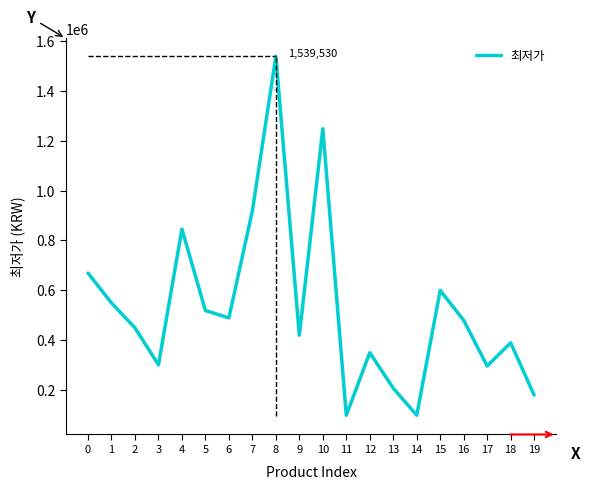

Which has a higher value, 9 or 5?

5